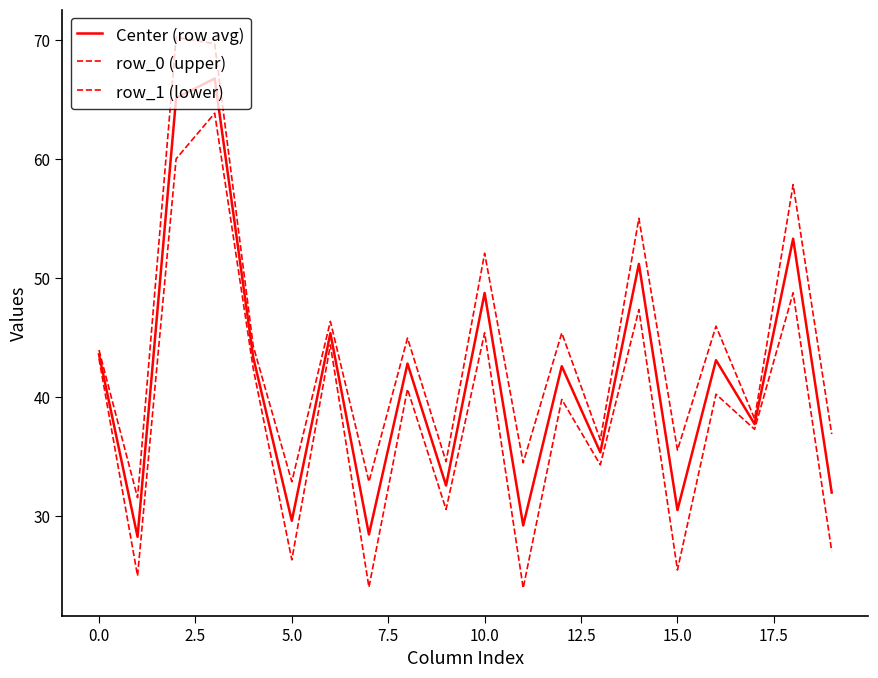

List the series in order of their peak value, highest first.

row_0 (upper), Center (row avg), row_1 (lower)